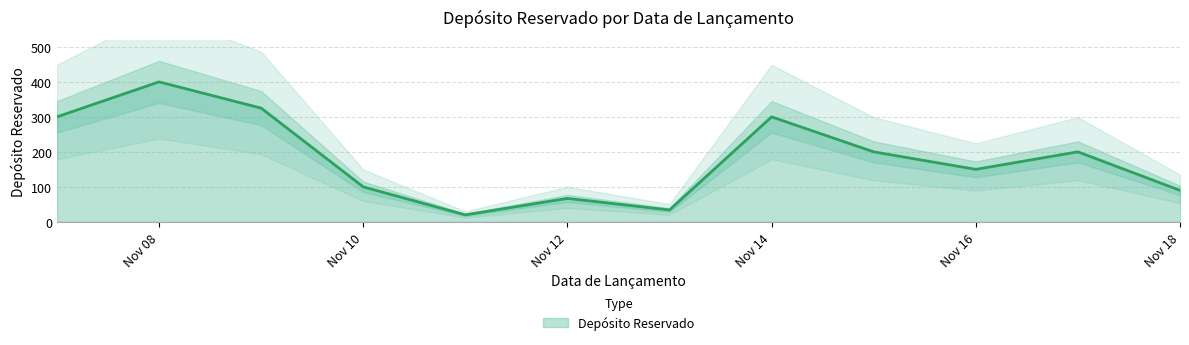

Count the number of data series in this chart.

1